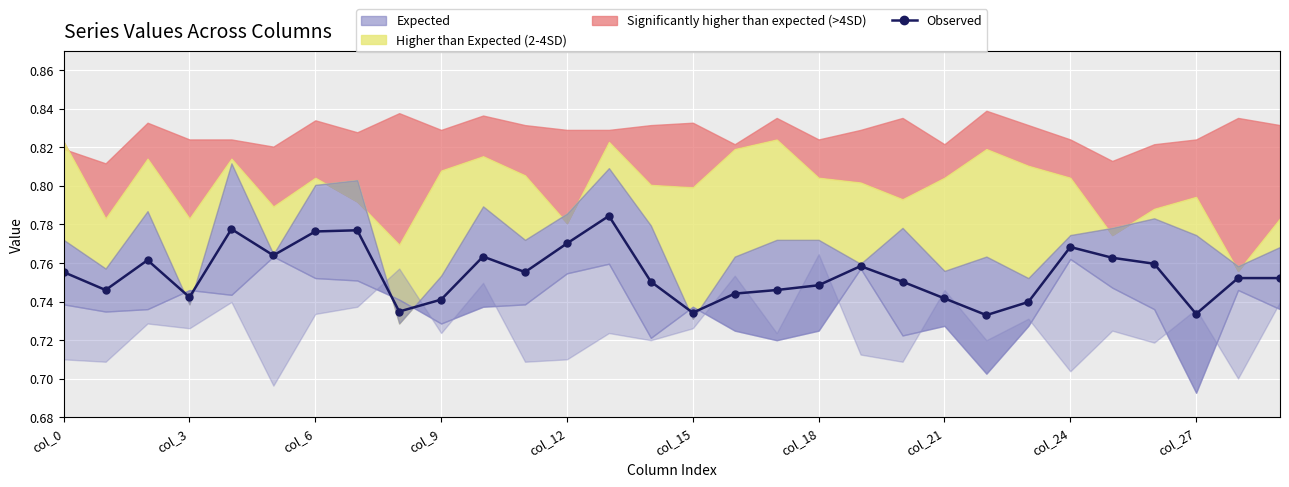

How many lines are shown in the chart?

1